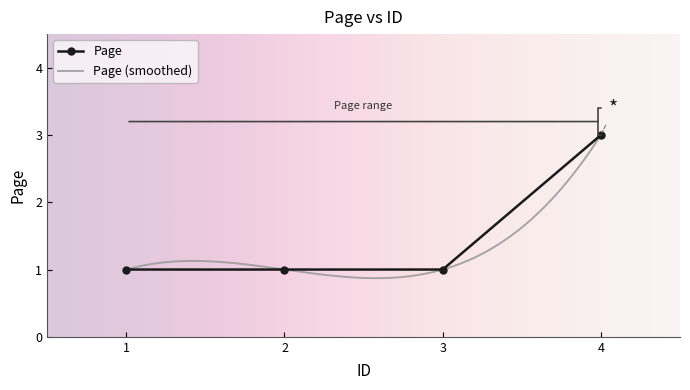

Count the values in the range 1 to 3.

4